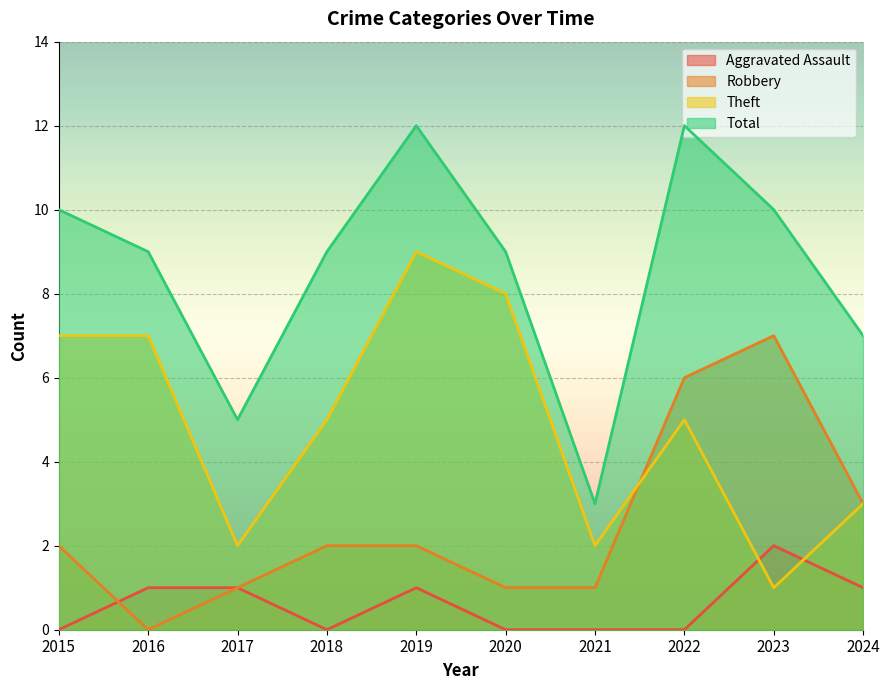

Reading left to right, list all the values displayed in this chart.

Aggravated Assault: 2015=0	2016=1	2017=1	2018=0	2019=1	2020=0	2021=0	2022=0	2023=2	2024=1
Robbery: 2015=2	2016=0	2017=1	2018=2	2019=2	2020=1	2021=1	2022=6	2023=7	2024=3
Theft: 2015=7	2016=7	2017=2	2018=5	2019=9	2020=8	2021=2	2022=5	2023=1	2024=3
Total: 2015=10	2016=9	2017=5	2018=9	2019=12	2020=9	2021=3	2022=12	2023=10	2024=7